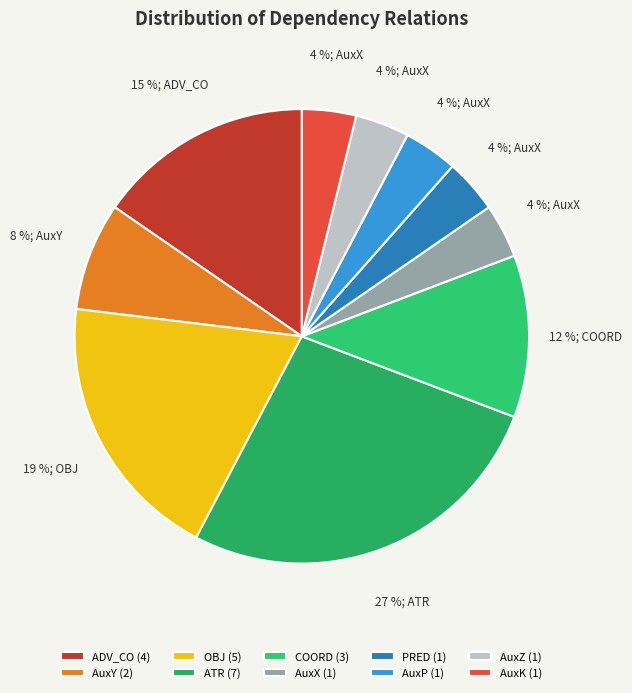

Is there any slice that represents more than half of the pie?

No